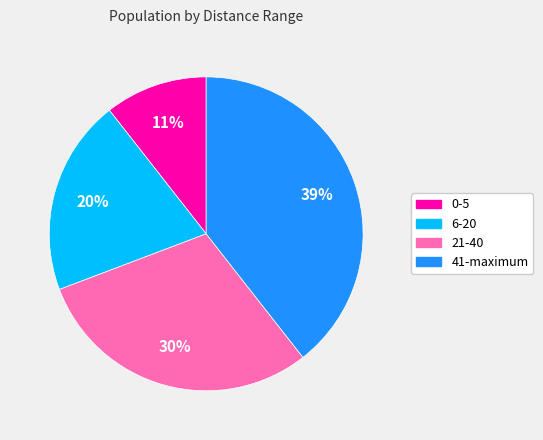

How many slices are in this pie chart?

4